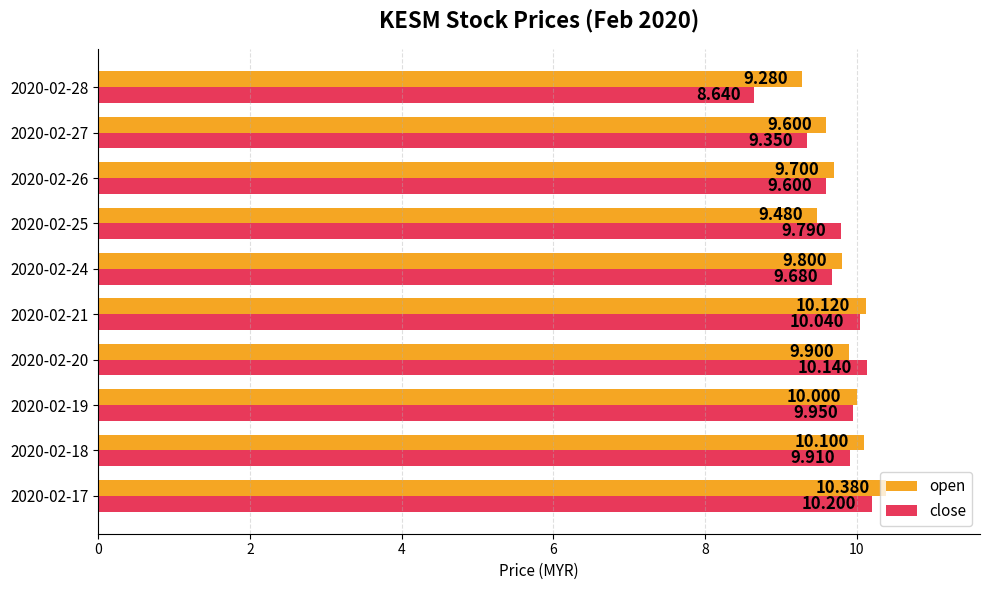

Between 2020-02-21 and 2020-02-24, which series saw the biggest shift?

close